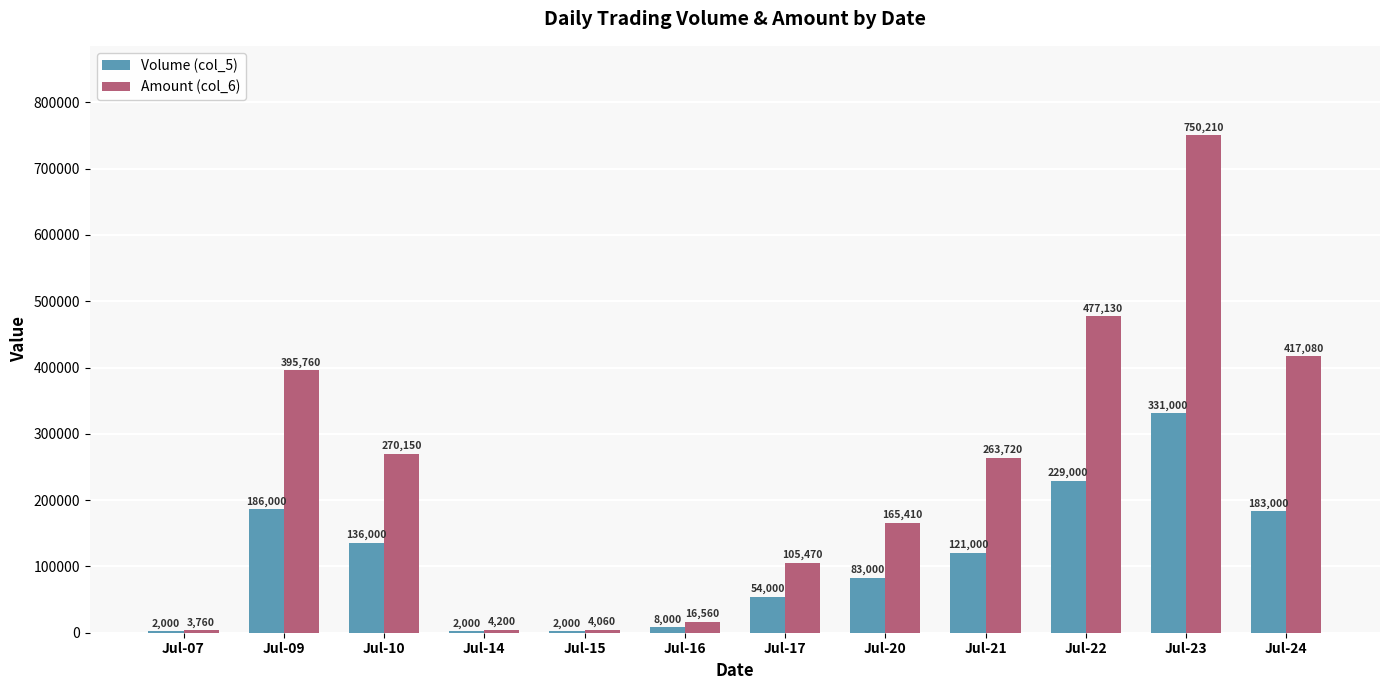

At which label does Amount (col_6) first exceed 263720?

Jul-09